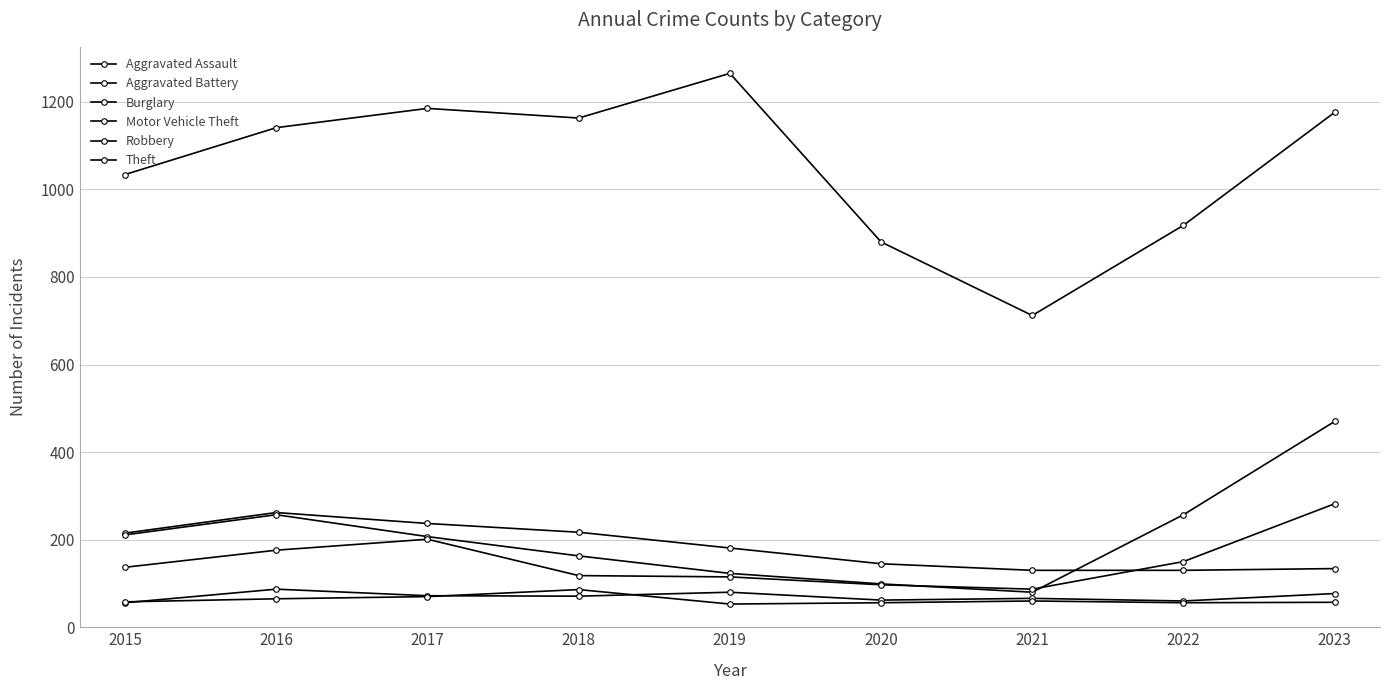

True or false: Aggravated Battery and Aggravated Assault intersect in this chart.

True